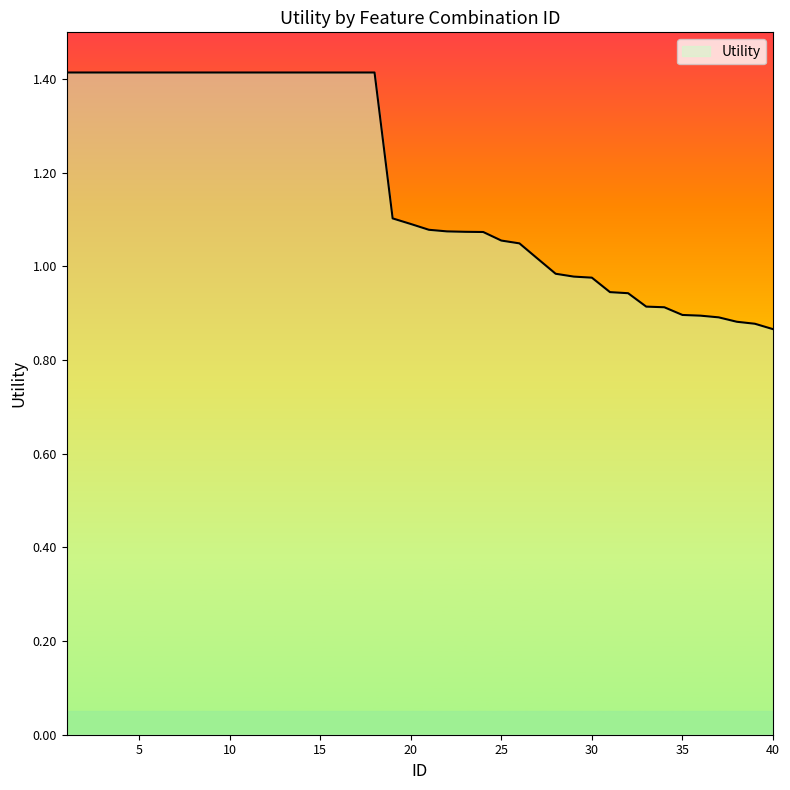

What is the difference between the maximum and minimum values?

0.5